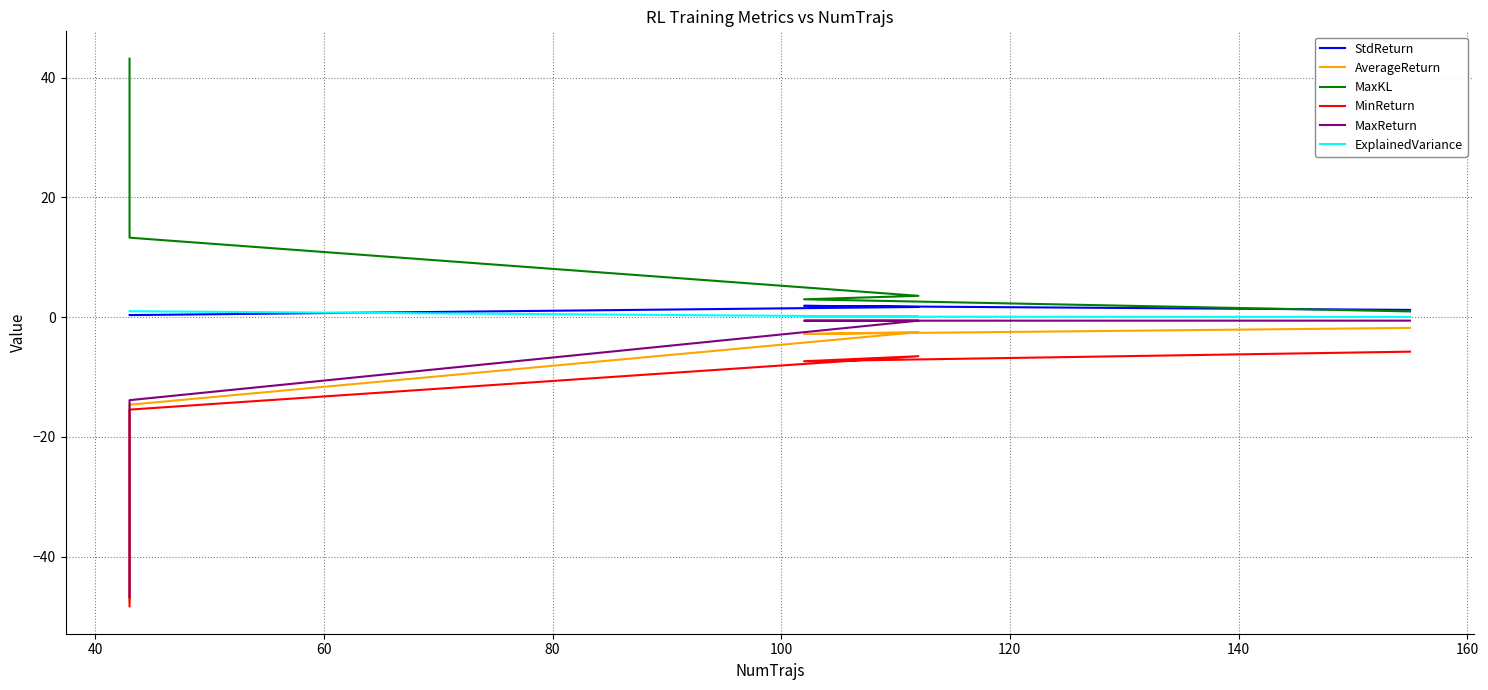

In MaxReturn, how many points are lower than both neighbors (excluding endpoints)?

1